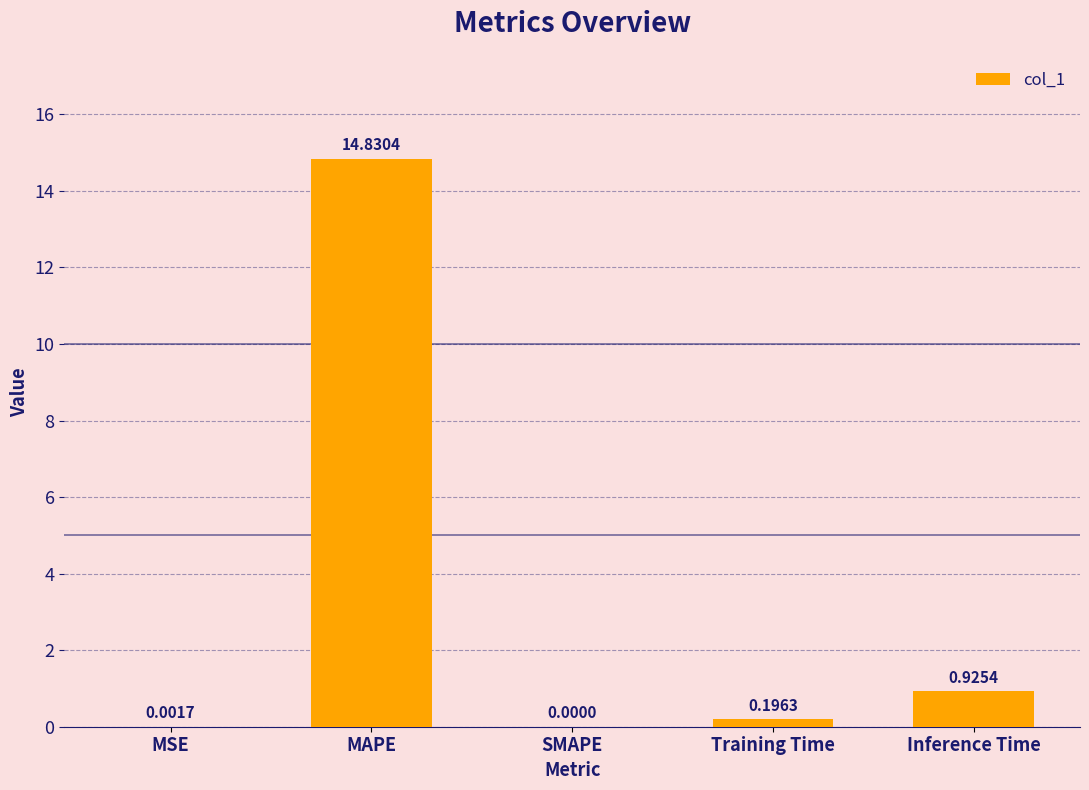

At which category does the chart reach its peak across all series?

MAPE